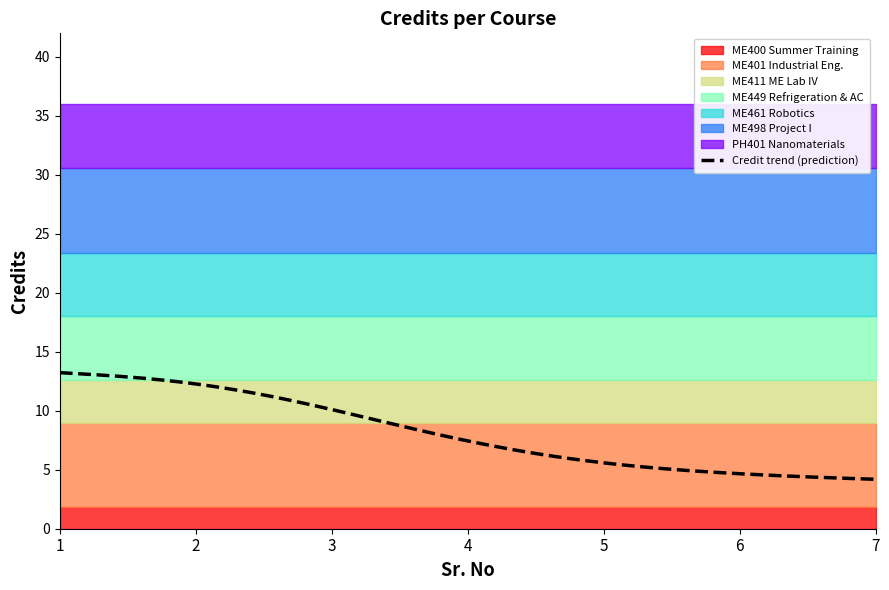

What is the lowest value of the Credit trend (prediction) series?

4.2